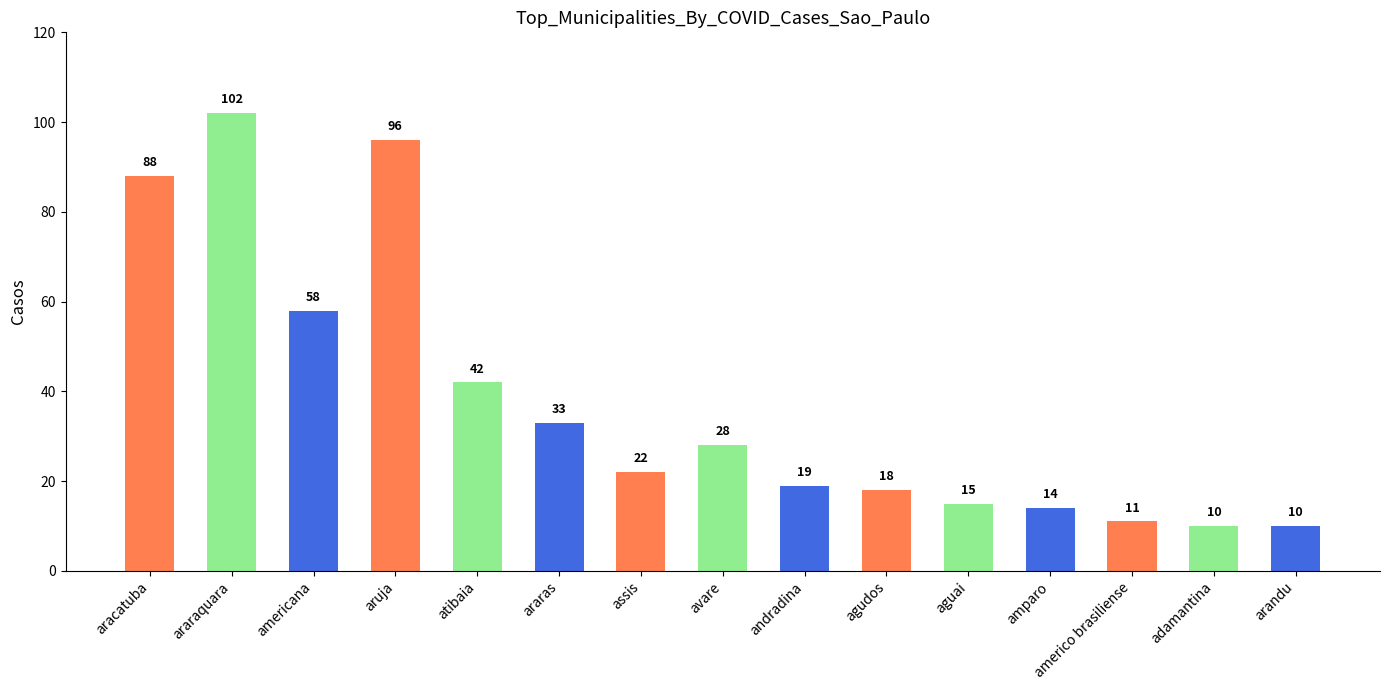

Reading left to right, extract all data points from this chart.

aracatuba=88	araraquara=102	americana=58	aruja=96	atibaia=42	araras=33	assis=22	avare=28	andradina=19	agudos=18	aguai=15	amparo=14	americo brasiliense=11	adamantina=10	arandu=10